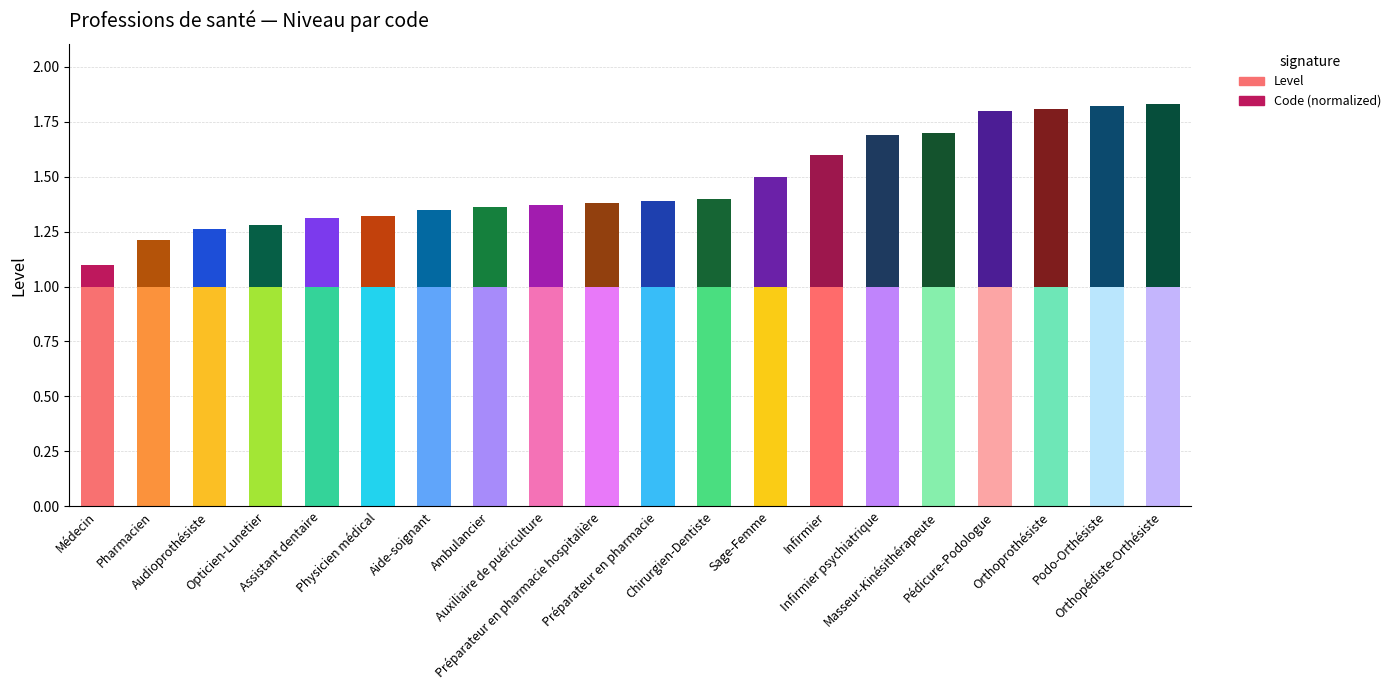

How many bars are there in total?

20